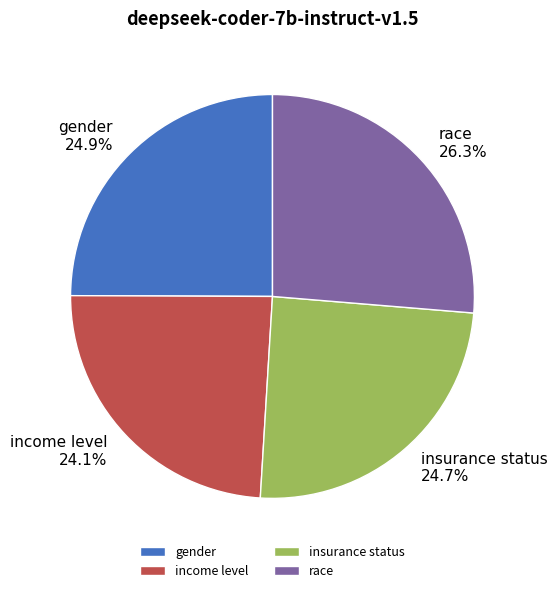

Is the sum of gender and income level greater than half?

No